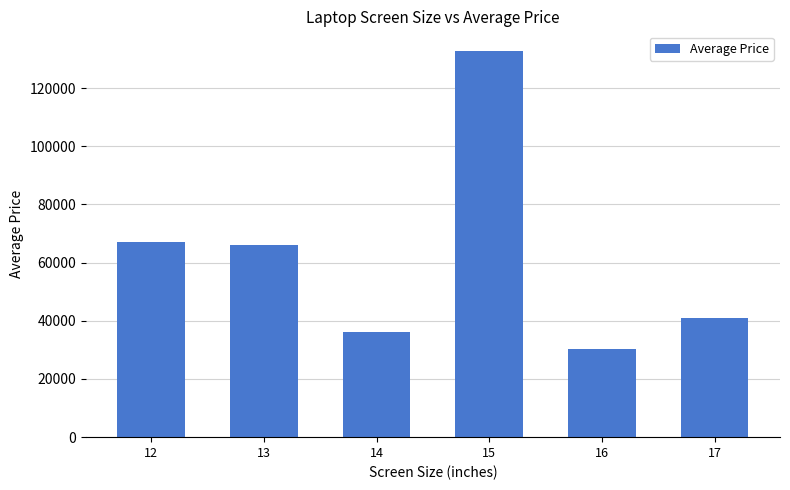

Where is the data nearest to the value 81618?

12